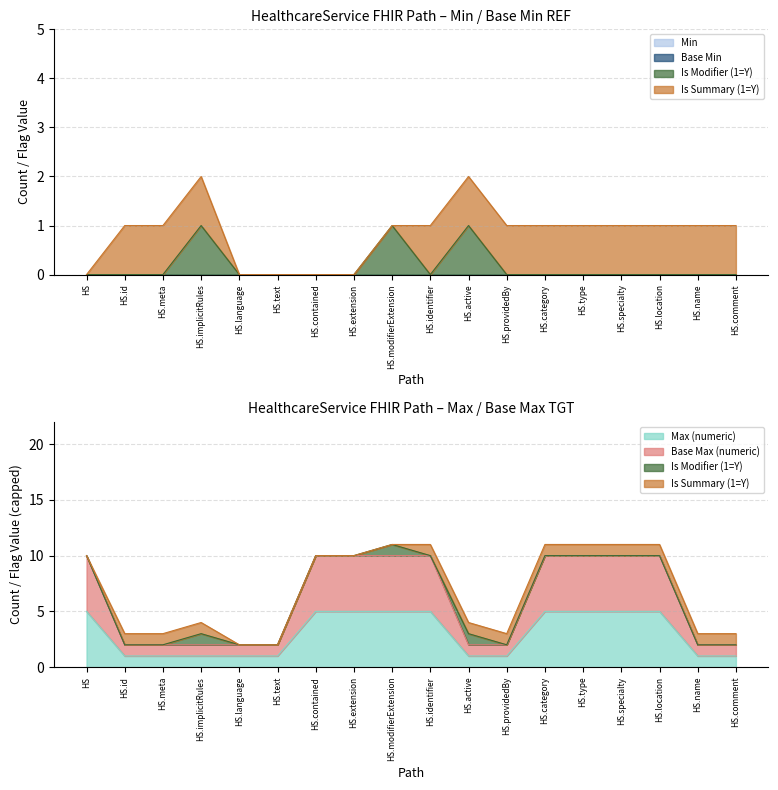

What is the greatest value displayed?

10